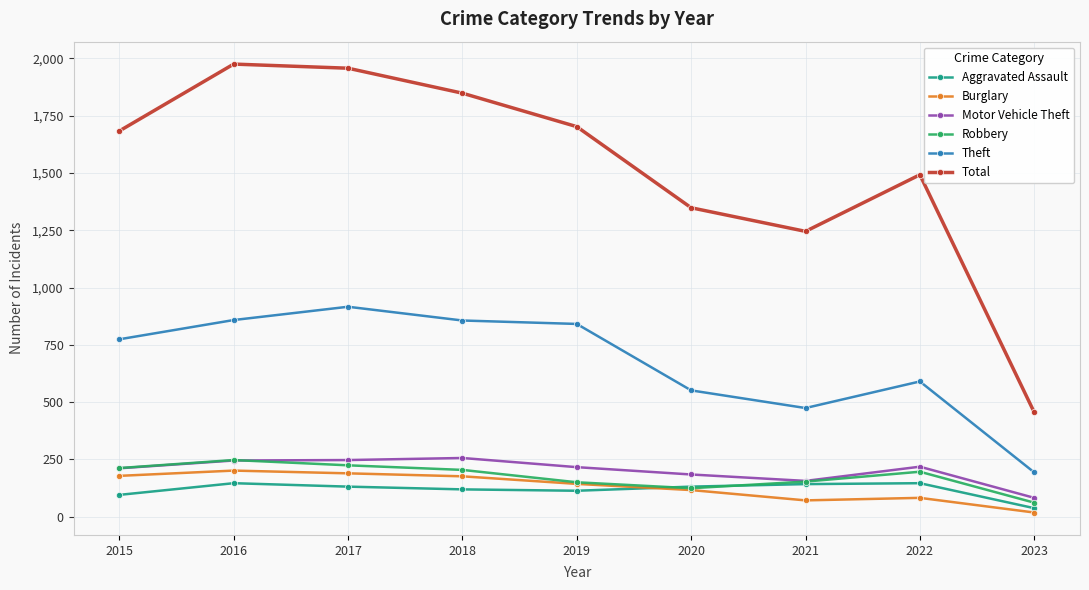

Which series has the widest spread of values?

Total